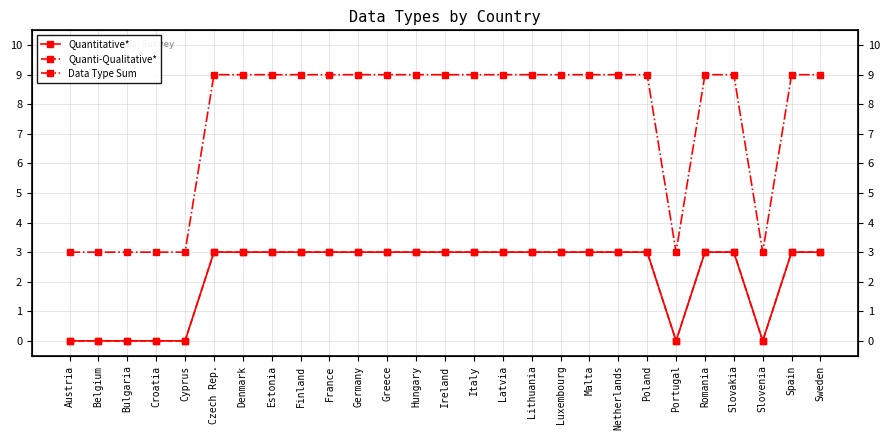

Reading left to right, extract all data points from this chart.

Quantitative*: Austria=0	Belgium=0	Bulgaria=0	Croatia=0	Cyprus=0	Czech Rep.=3	Denmark=3	Estonia=3	Finland=3	France=3	Germany=3	Greece=3	Hungary=3	Ireland=3	Italy=3	Latvia=3	Lithuania=3	Luxembourg=3	Malta=3	Netherlands=3	Poland=3	Portugal=0	Romania=3	Slovakia=3	Slovenia=0	Spain=3	Sweden=3
Quanti-Qualitative*: Austria=0	Belgium=0	Bulgaria=0	Croatia=0	Cyprus=0	Czech Rep.=3	Denmark=3	Estonia=3	Finland=3	France=3	Germany=3	Greece=3	Hungary=3	Ireland=3	Italy=3	Latvia=3	Lithuania=3	Luxembourg=3	Malta=3	Netherlands=3	Poland=3	Portugal=0	Romania=3	Slovakia=3	Slovenia=0	Spain=3	Sweden=3
Data Type Sum: Austria=3	Belgium=3	Bulgaria=3	Croatia=3	Cyprus=3	Czech Rep.=9	Denmark=9	Estonia=9	Finland=9	France=9	Germany=9	Greece=9	Hungary=9	Ireland=9	Italy=9	Latvia=9	Lithuania=9	Luxembourg=9	Malta=9	Netherlands=9	Poland=9	Portugal=3	Romania=9	Slovakia=9	Slovenia=3	Spain=9	Sweden=9